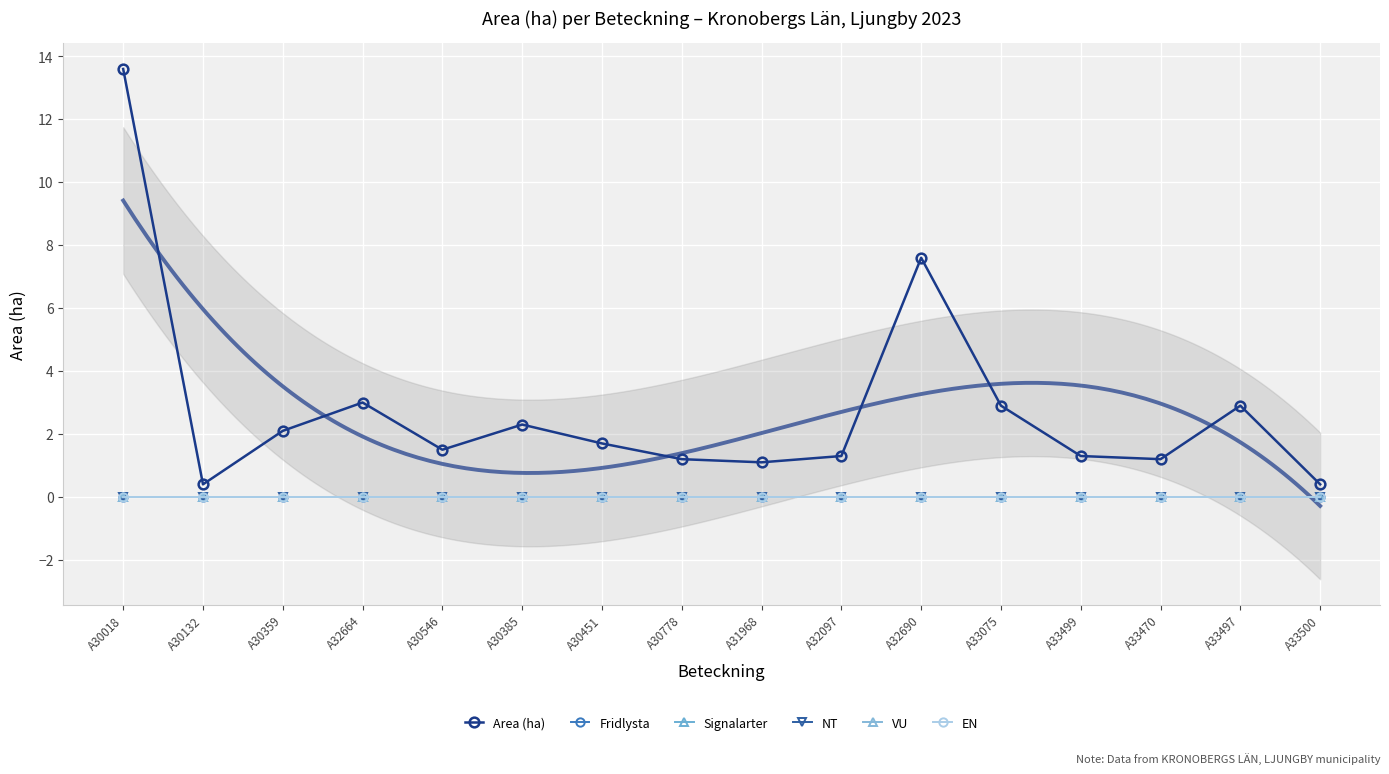

True or false: Area (ha) has a value of 0.6 at A30359.

False